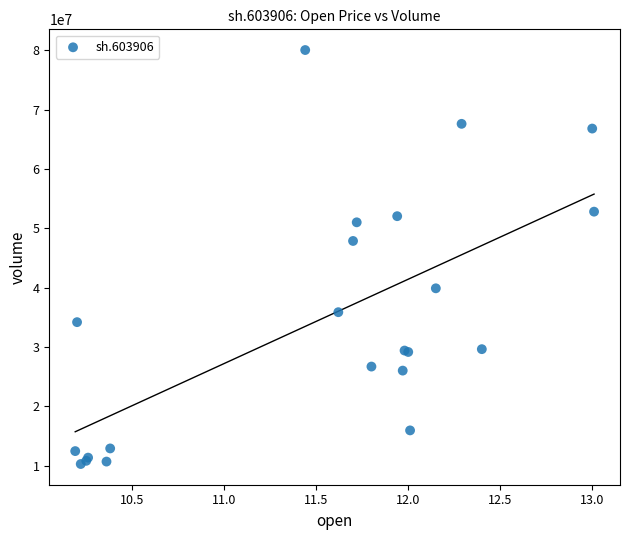

What Y value in the scatter plot is closest to 45183879?

47891684